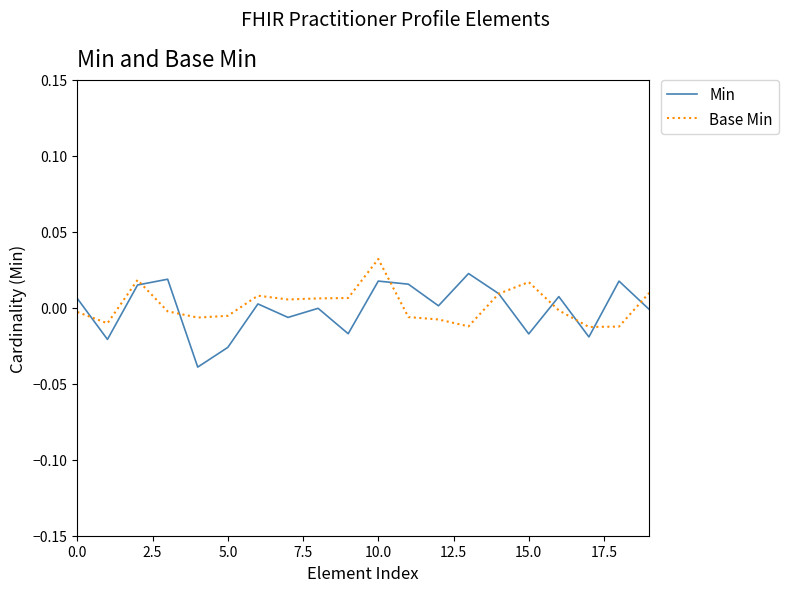

What are all the series names shown in the legend?

Min, Base Min